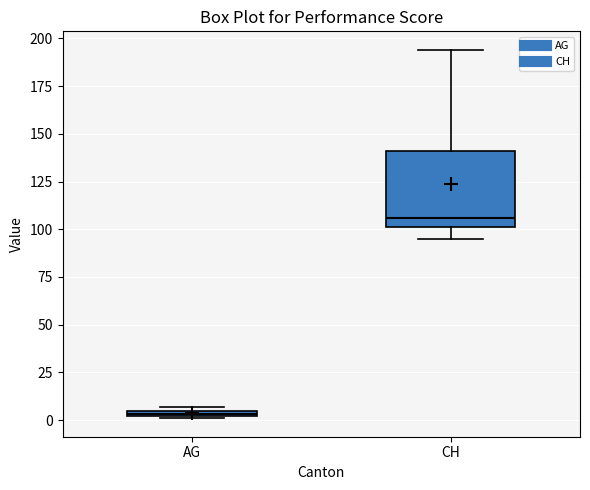

Which box has the highest median line?

CH